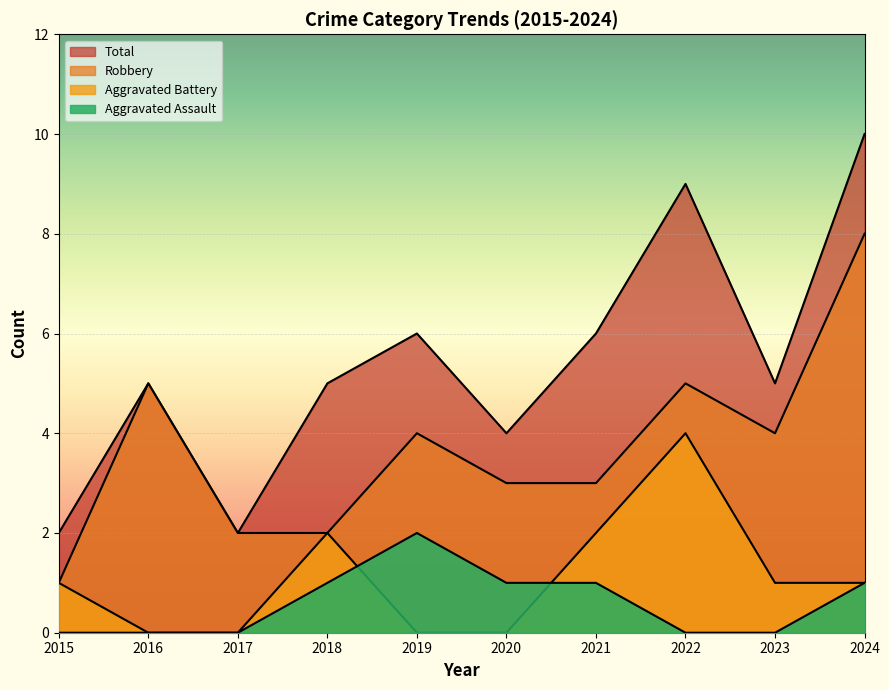

Reading left to right, extract all data points from this chart.

Aggravated Assault: 2015=0	2016=0	2017=0	2018=1	2019=2	2020=1	2021=1	2022=0	2023=0	2024=1
Aggravated Battery: 2015=1	2016=0	2017=0	2018=2	2019=0	2020=0	2021=2	2022=4	2023=1	2024=1
Robbery: 2015=1	2016=5	2017=2	2018=2	2019=4	2020=3	2021=3	2022=5	2023=4	2024=8
Total: 2015=2	2016=5	2017=2	2018=5	2019=6	2020=4	2021=6	2022=9	2023=5	2024=10